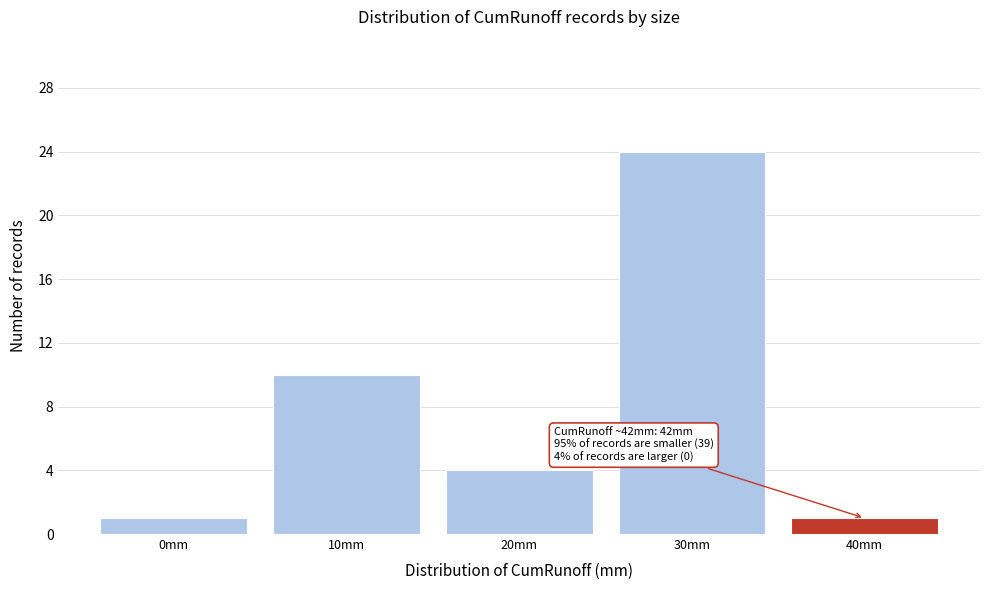

Reading left to right, transcribe all the data shown in this chart.

1	10	4	24	1